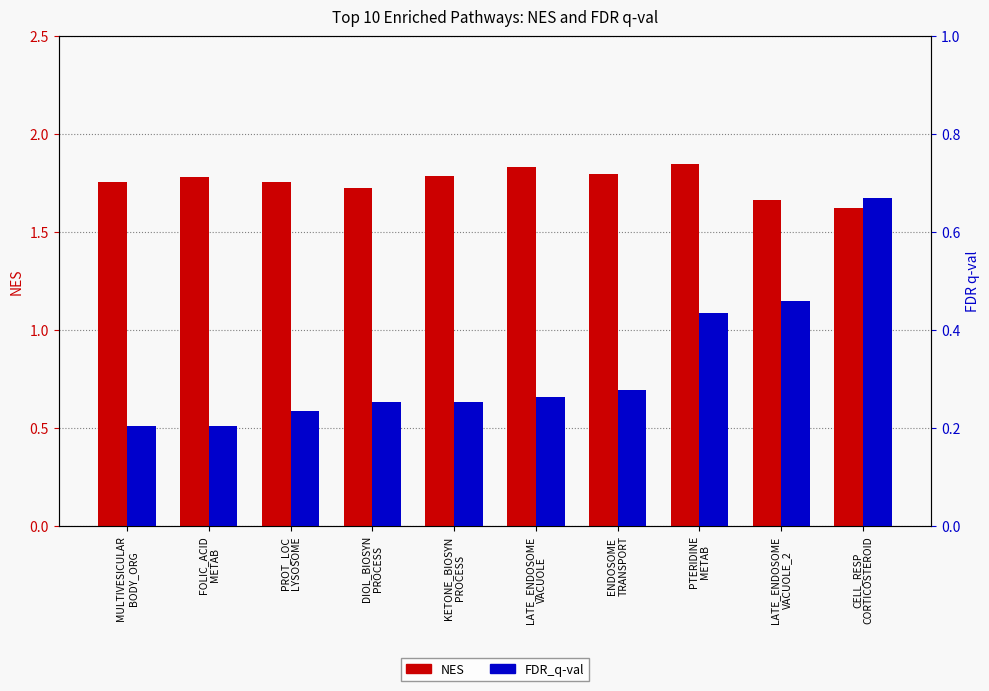

Which series has the largest range (max minus min)?

FDR_q-val